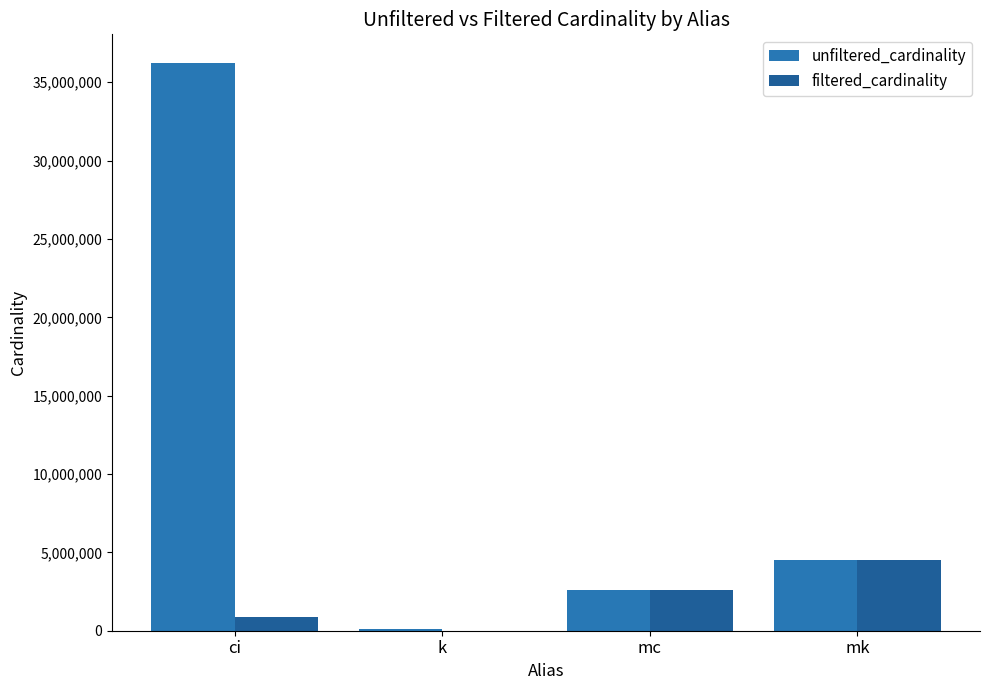

Read the unfiltered_cardinality value at mk.

4523930